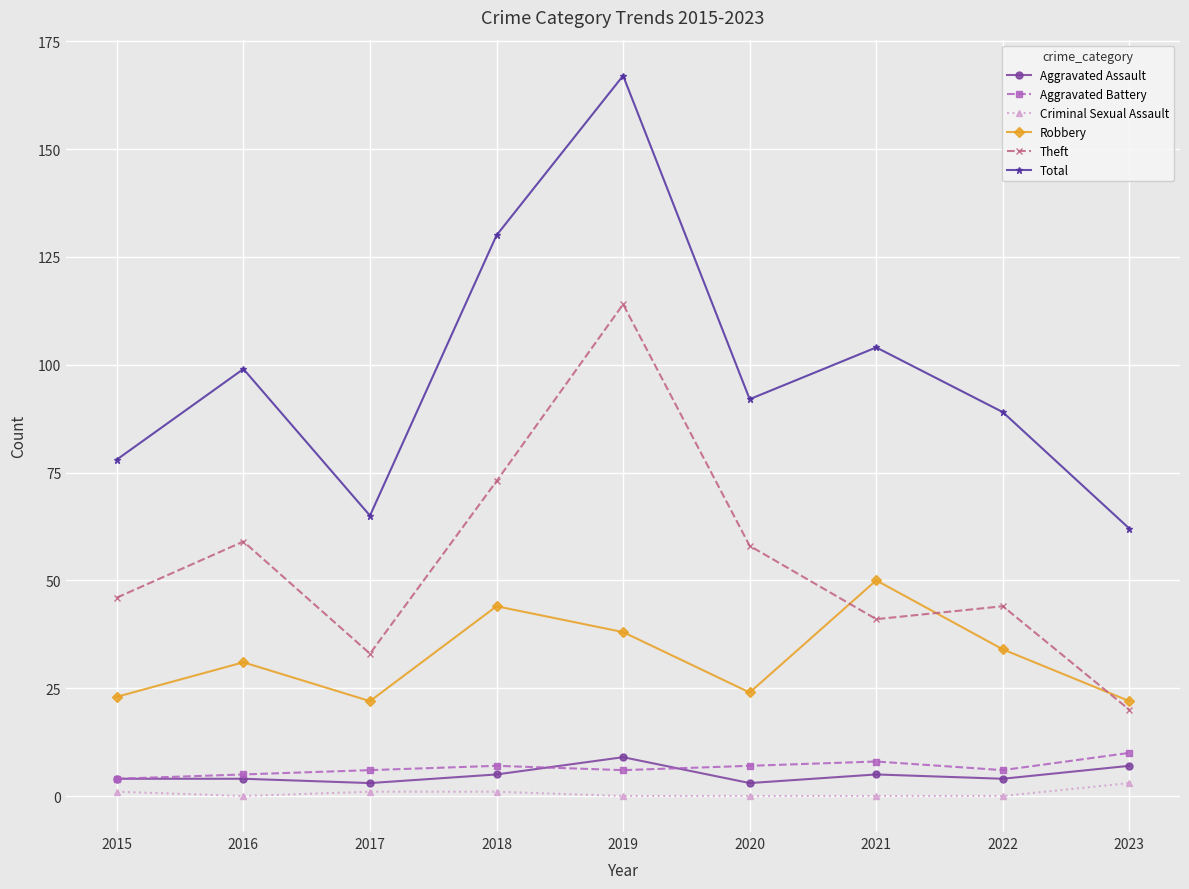

Between 2015 and 2020, which series saw the biggest shift?

Total